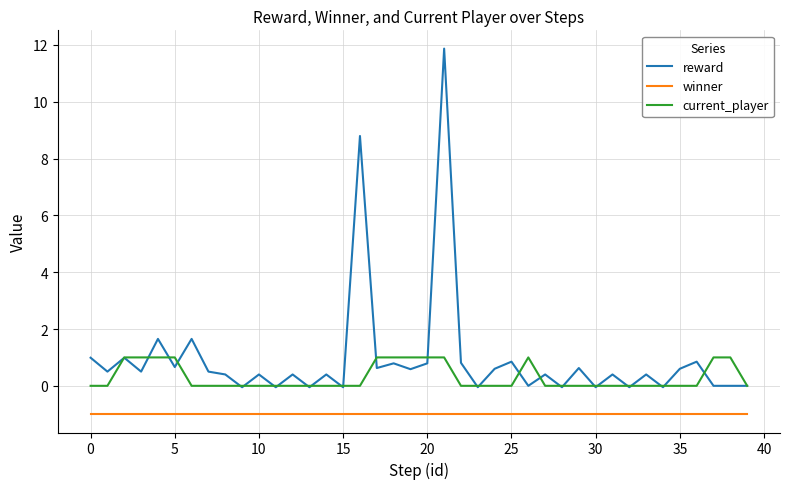

Rank the series by their maximum value, from highest to lowest.

reward, current_player, winner